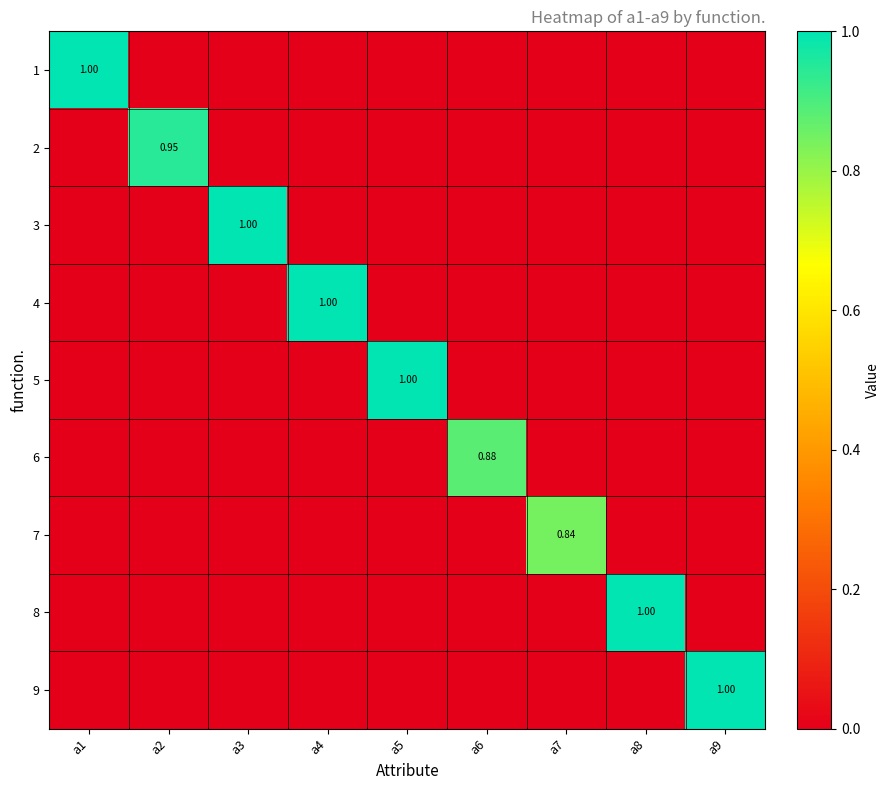

Is it true that 2 equals 1.2 at a2?

False